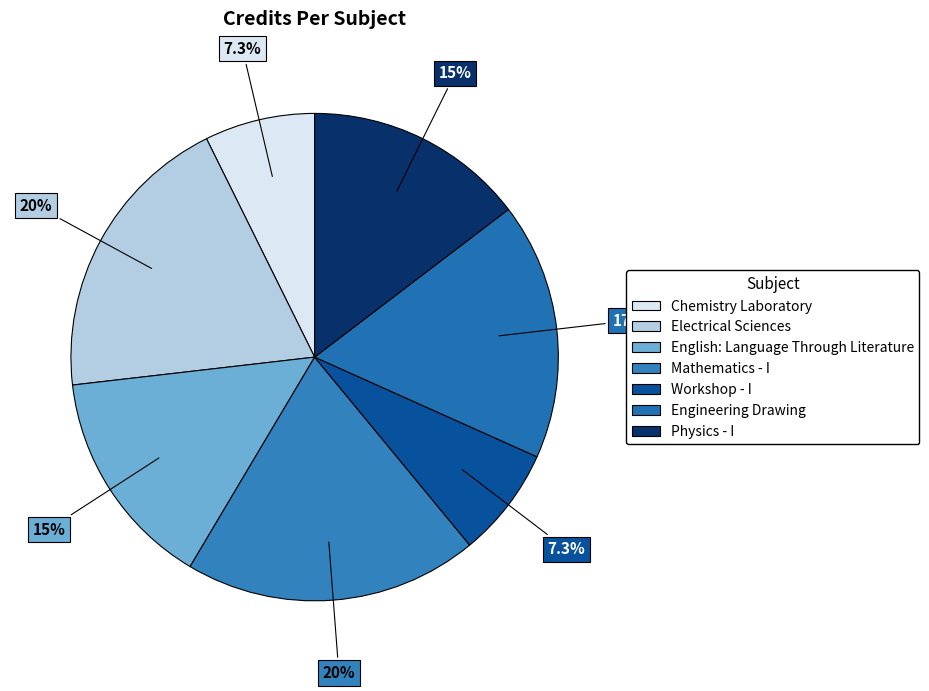

How much of the chart is everything except Mathematics - I?

80.5%